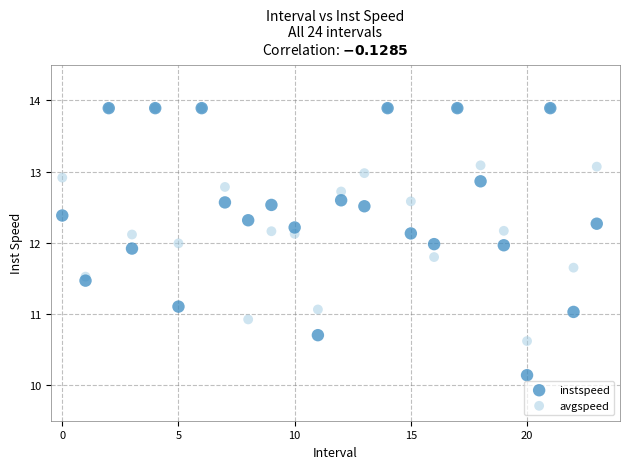

What are all the series names shown in the legend?

instspeed, avgspeed